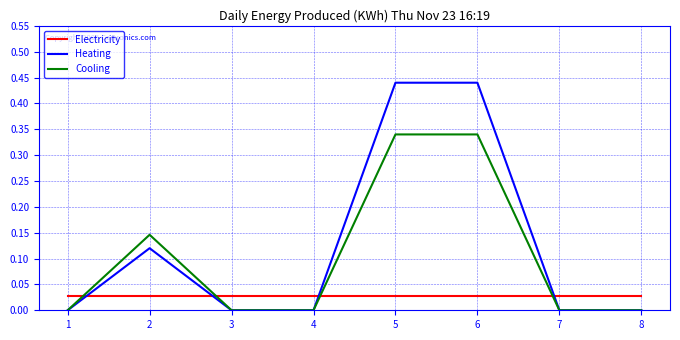

List the series in order of their peak value, highest first.

Heating, Cooling, Electricity